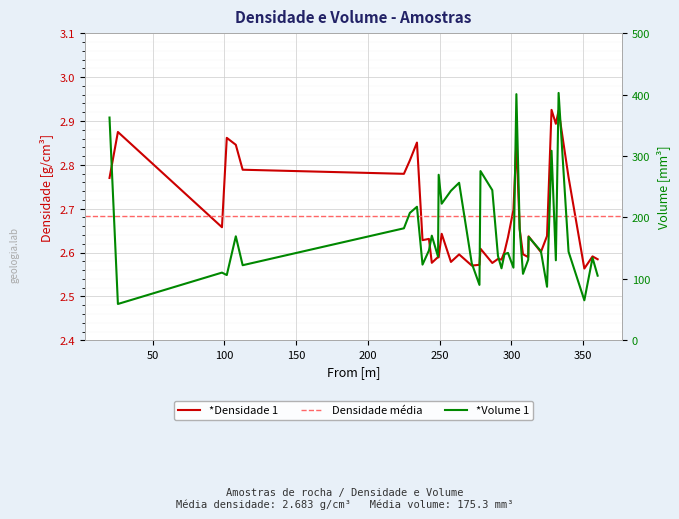

What value does the *Volume 1 series have at #007?

182.4